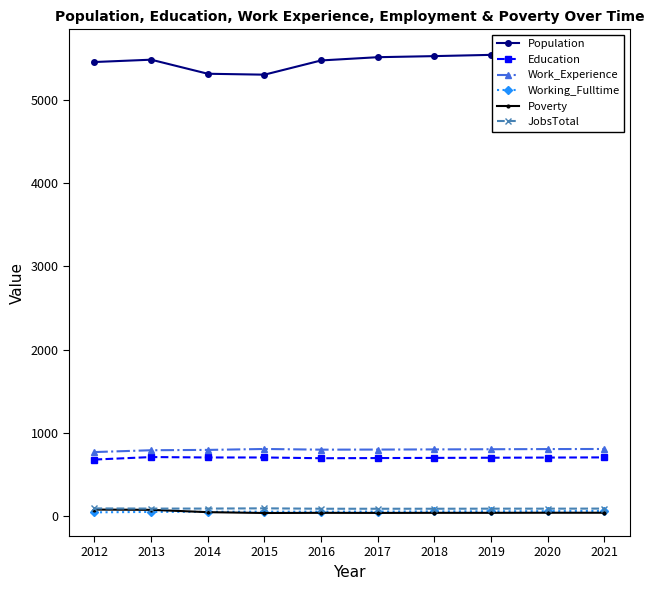

At how many categories does at least one series exceed 2667?

10